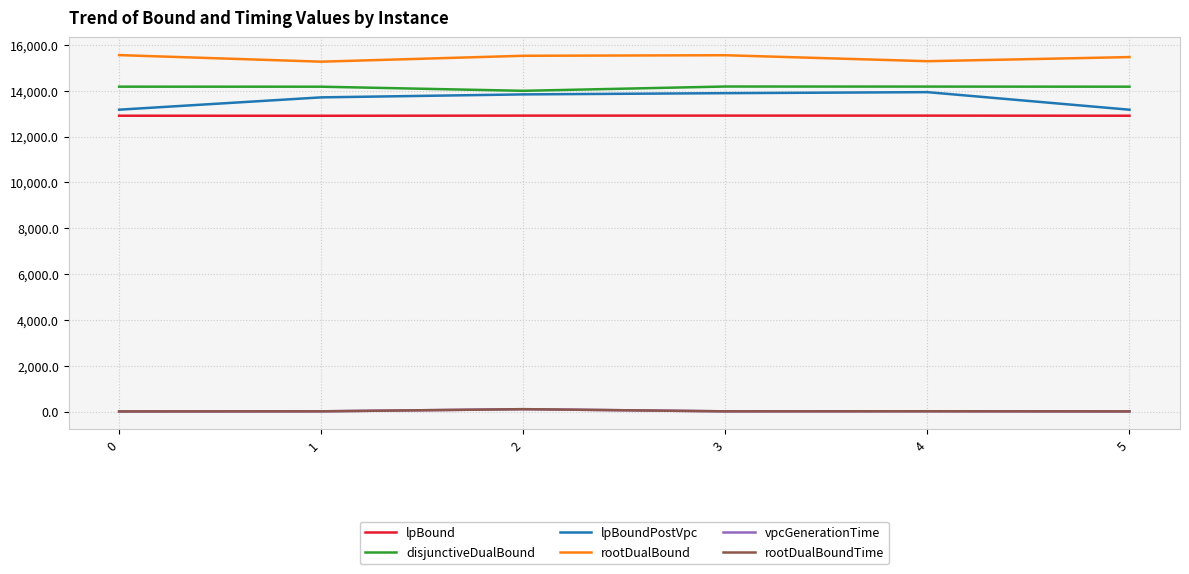

What is the sum of the lpBoundPostVpc values at 4 and 0?

27106.2